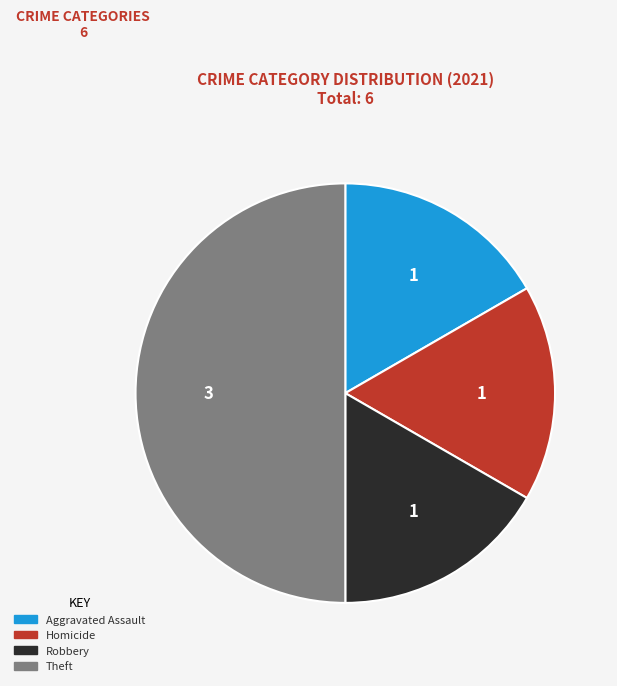

How many slices are in this pie chart?

4